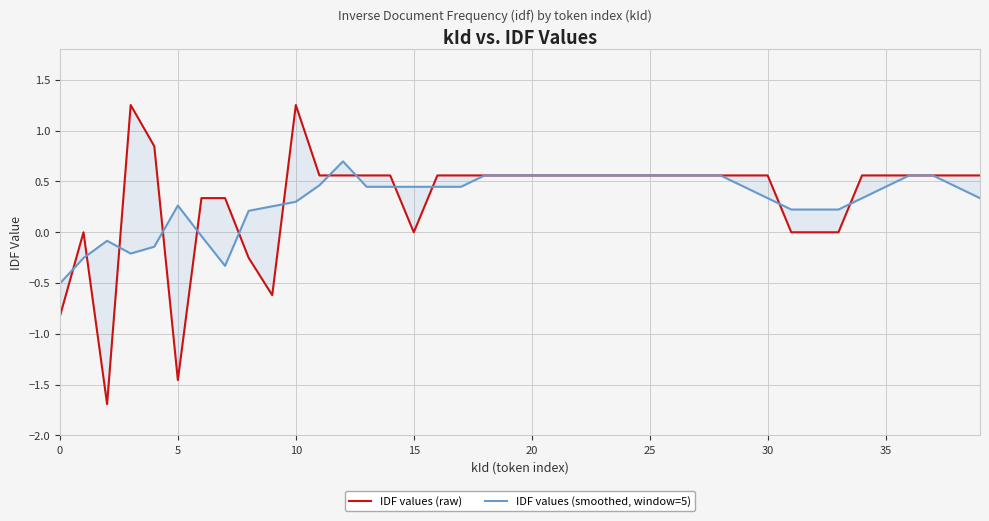

At how many categories does at least one series exceed -1?

40